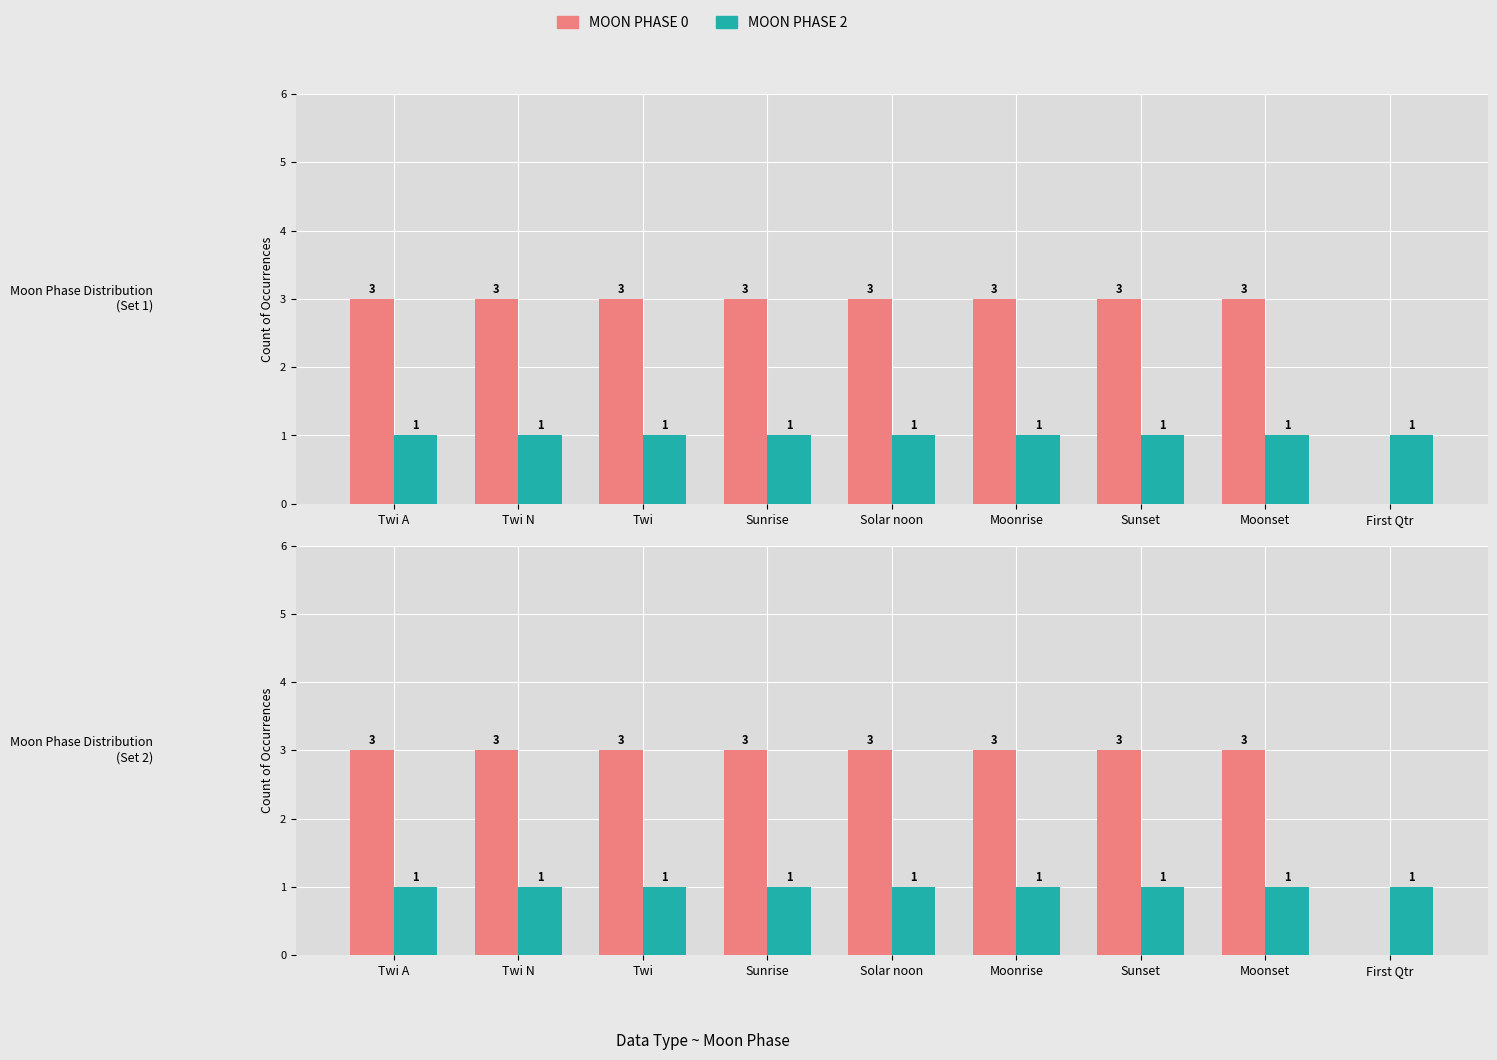

Is it true that Moon Phase 2 equals 2 at Sunset?

False